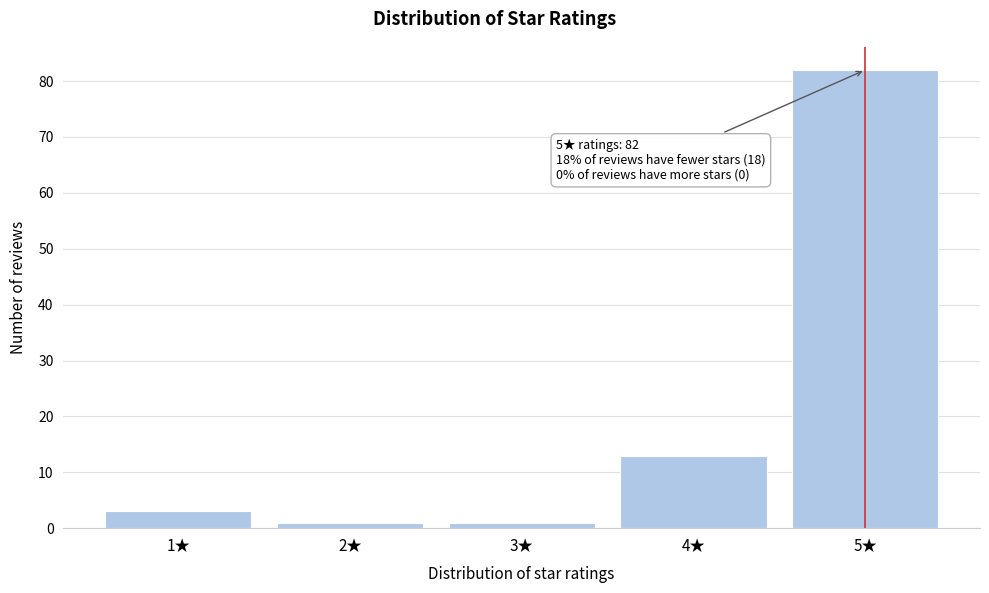

Reading right to left, extract all data points from this chart.

5★=82	4★=13	3★=1	2★=1	1★=3